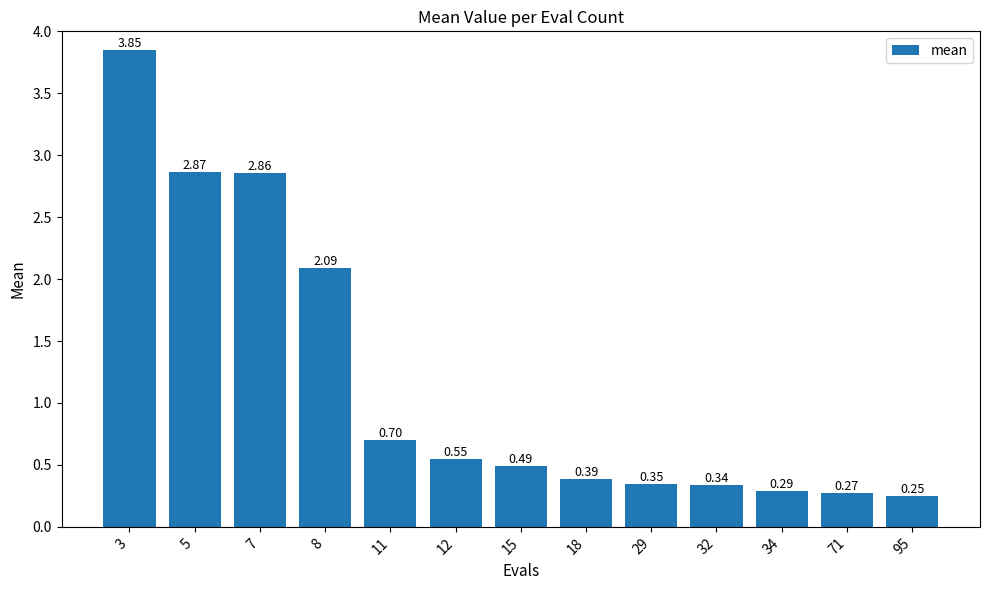

Which has a higher value, 34 or 15?

15